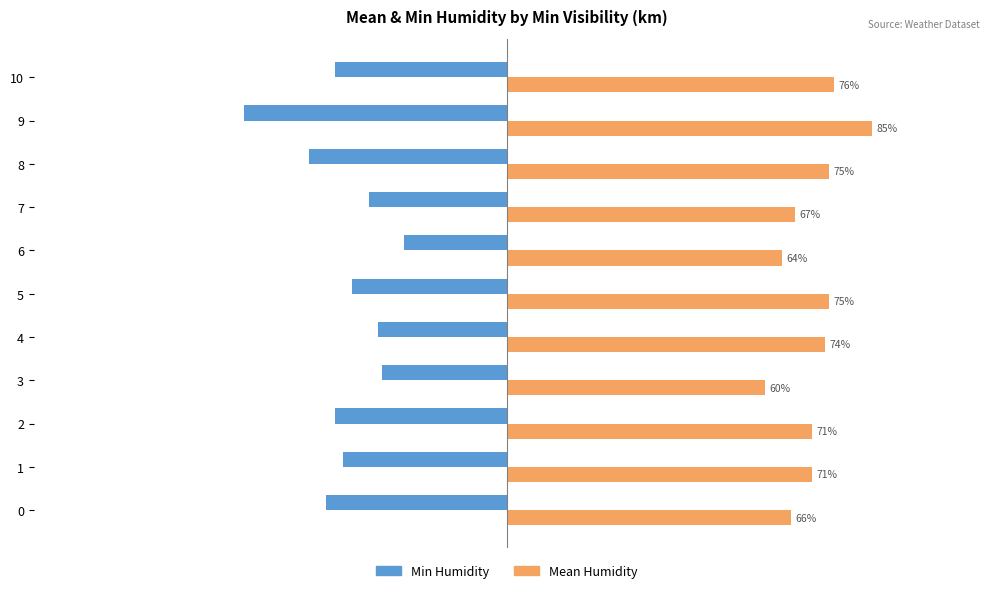

Which series has the widest spread of values?

Min Humidity